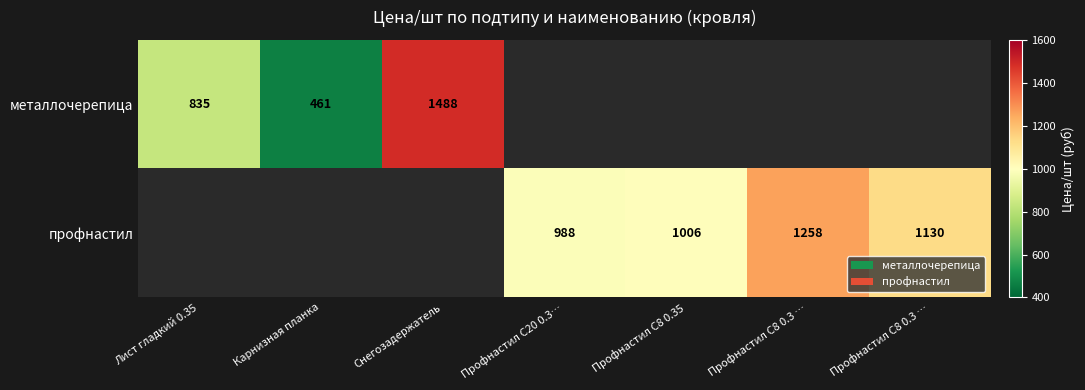

Where is металлочерепица nearest to the value 974?

Лист гладкий 0.35